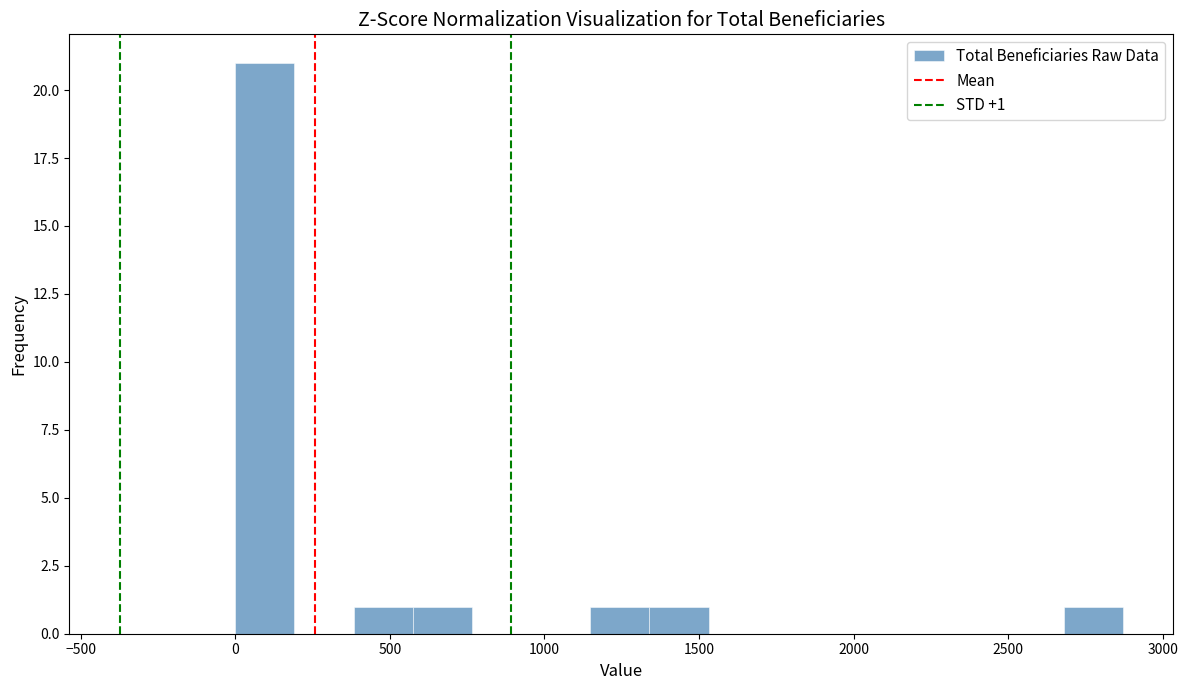

Read against the x-axis, roughly where is the centre of the tallest bar?

100